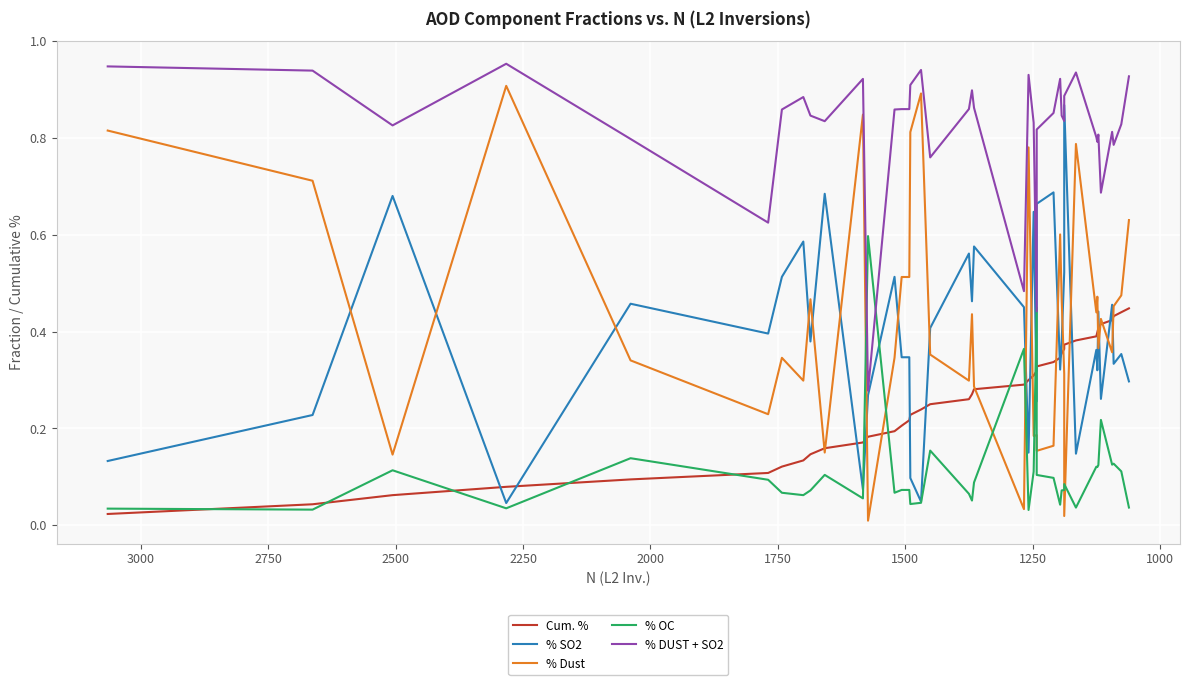

The % SO2 series shows 0.5 at 11. True or false?

False